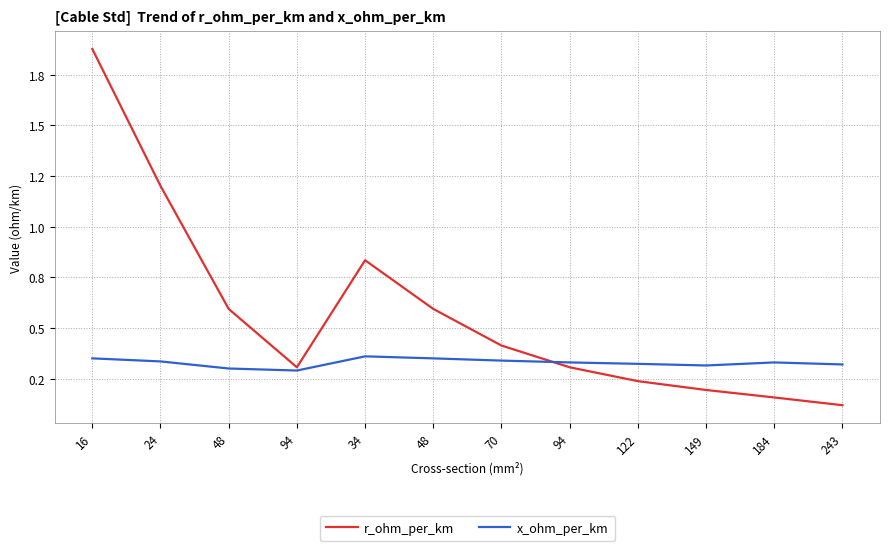

Reading right to left, transcribe all the data shown in this chart.

r_ohm_per_km: 243=0.1	184=0.2	149=0.2	122=0.2	94=0.3	70=0.4	48=0.6	34=0.8	94=0.3	48=0.6	24=1.2	16=1.9
x_ohm_per_km: 243=0.3	184=0.3	149=0.3	122=0.3	94=0.3	70=0.3	48=0.3	34=0.4	94=0.3	48=0.3	24=0.3	16=0.3